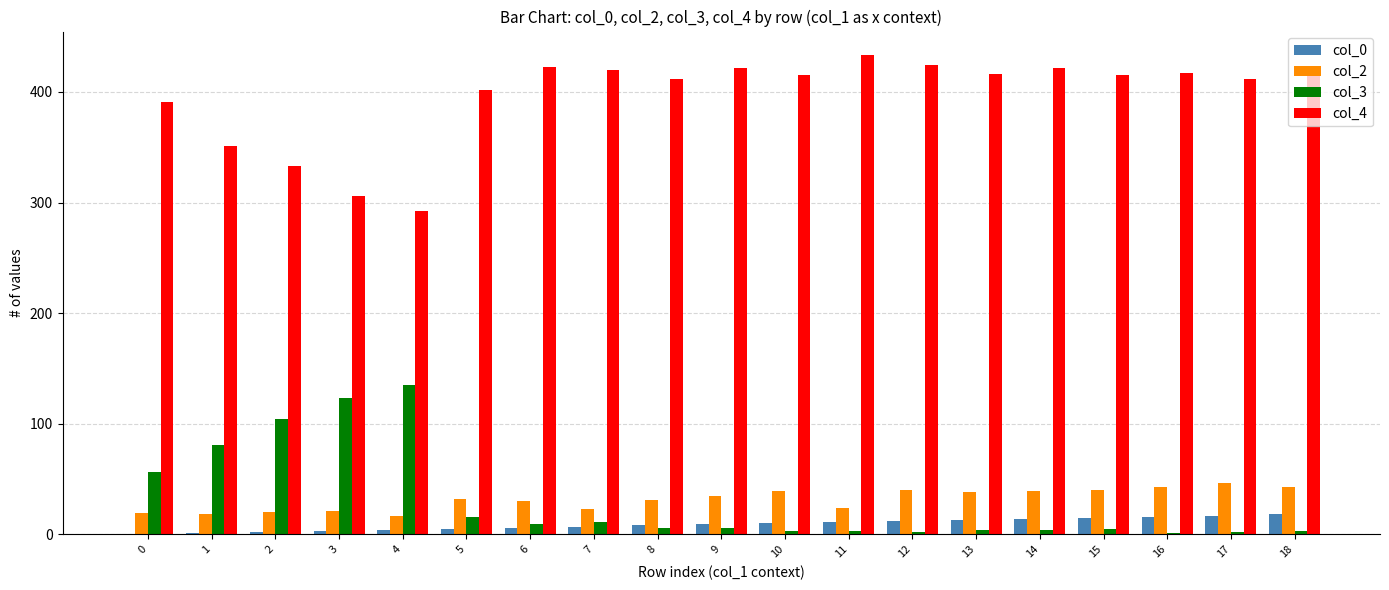

What is the total value across all series at 1?

451